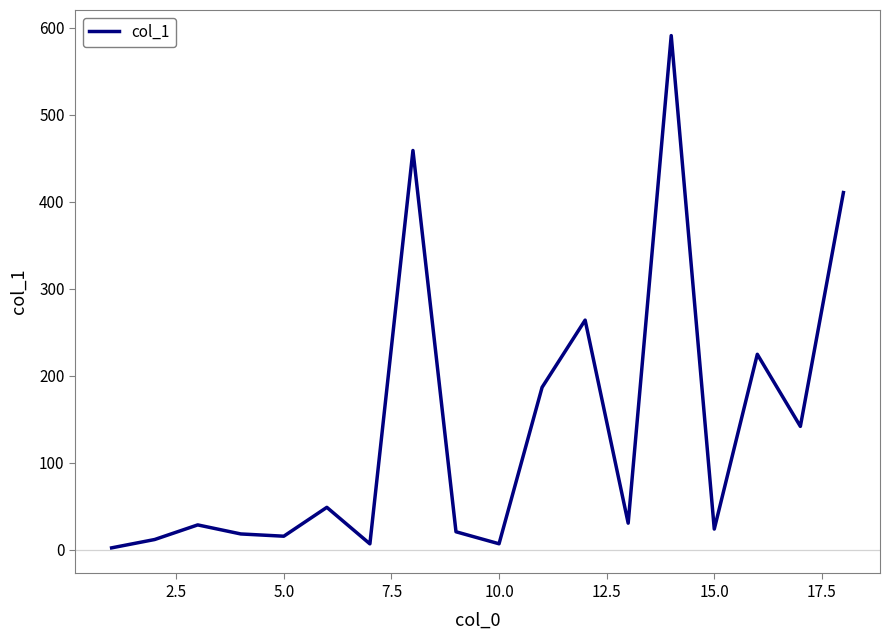

Does the chart have visible grid lines?

No